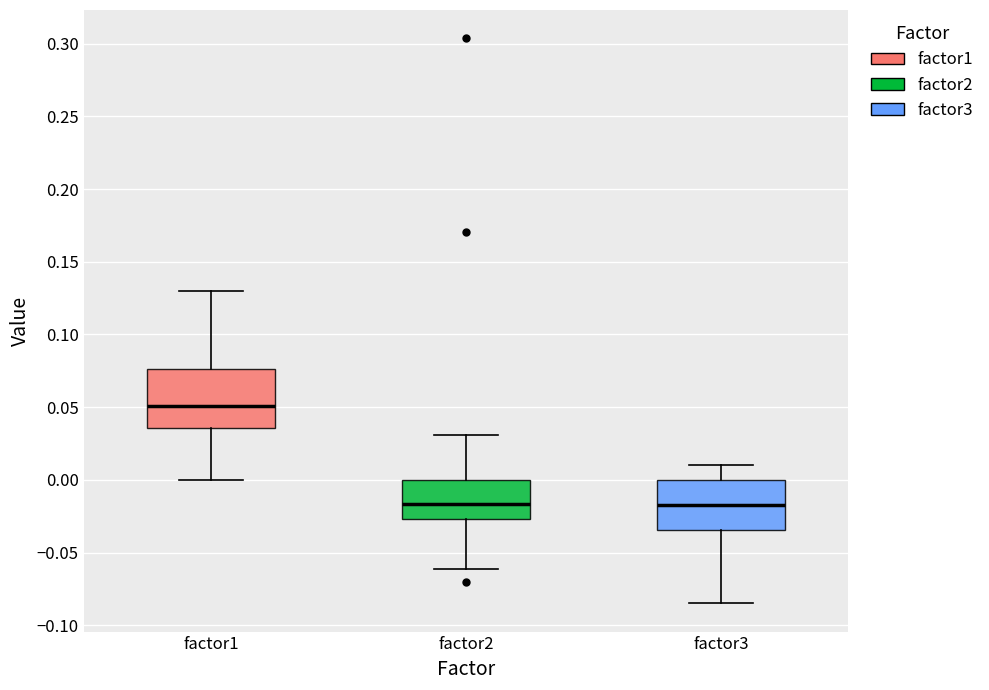

Reading left to right, transcribe this box plot: for each box, give where its median line is, the range the box spans, and where its two whiskers end, as read against the y-axis. The values are not printed on the chart, so give them approximately, as read against the axis.

factor1: median 0.050, box 0.035 to 0.075, whiskers 0.000 to 0.130
factor2: median -0.015, box -0.025 to 0.000, whiskers -0.060 to 0.030
factor3: median -0.020, box -0.035 to 0.000, whiskers -0.085 to 0.010